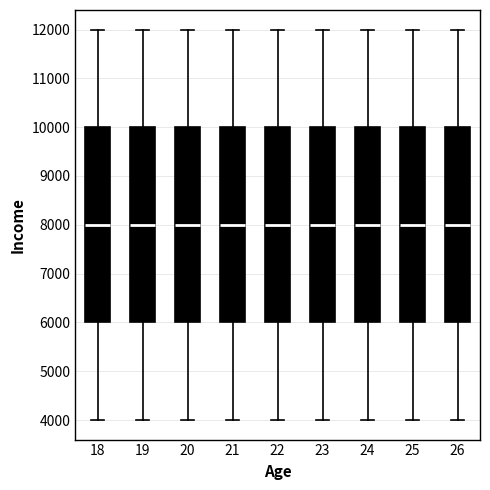

Reading left to right, transcribe this box plot: for each box, give where its median line is, the range the box spans, and where its two whiskers end, as read against the y-axis. The values are not printed on the chart, so give them approximately, as read against the axis.

18: median 8000, box 6000 to 10000, whiskers 4000 to 12000
19: median 8000, box 6000 to 10000, whiskers 4000 to 12000
20: median 8000, box 6000 to 10000, whiskers 4000 to 12000
21: median 8000, box 6000 to 10000, whiskers 4000 to 12000
22: median 8000, box 6000 to 10000, whiskers 4000 to 12000
23: median 8000, box 6000 to 10000, whiskers 4000 to 12000
24: median 8000, box 6000 to 10000, whiskers 4000 to 12000
25: median 8000, box 6000 to 10000, whiskers 4000 to 12000
26: median 8000, box 6000 to 10000, whiskers 4000 to 12000